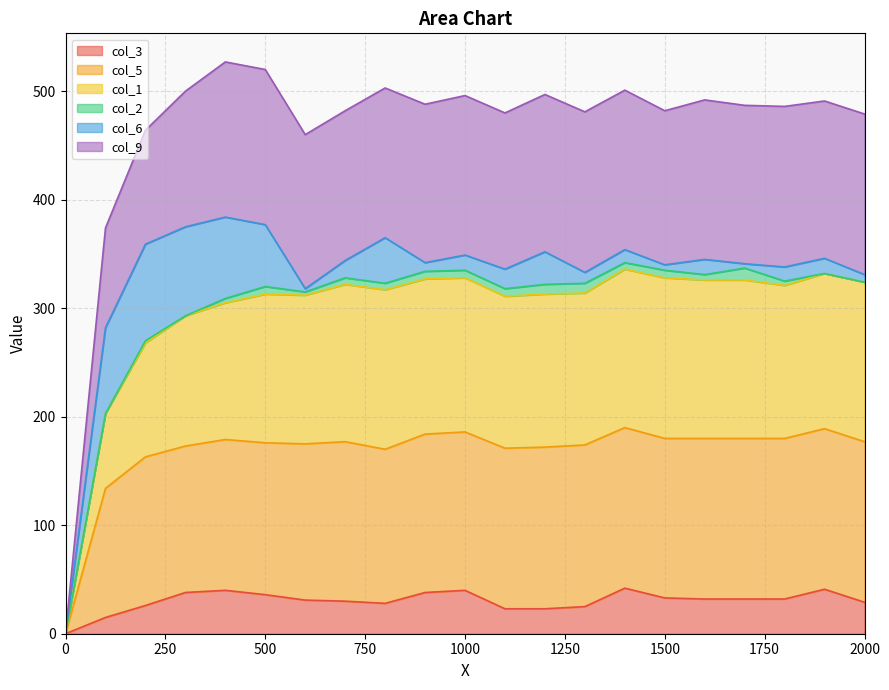

The col_3 series shows 14 at 1000. True or false?

False